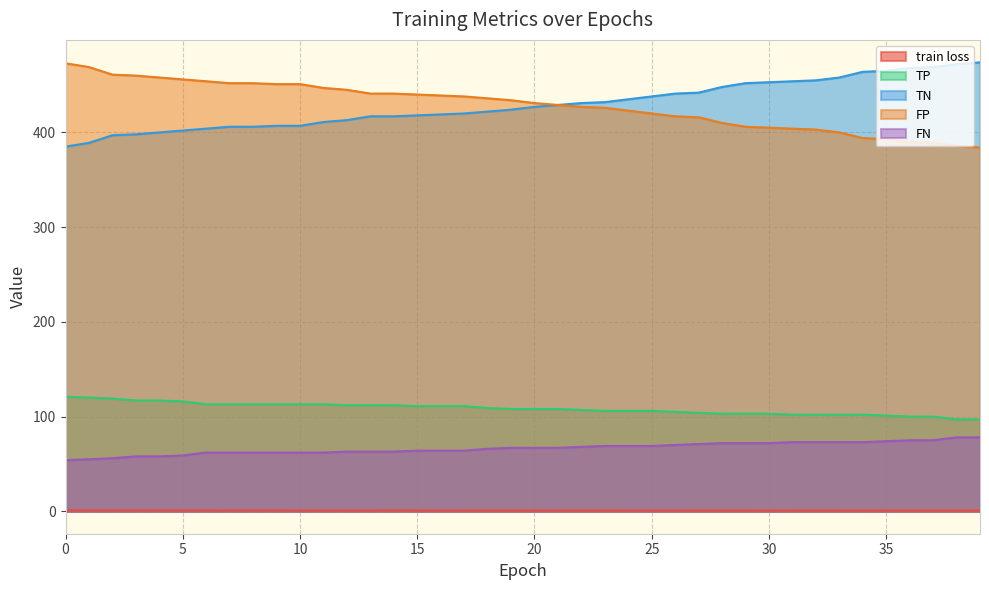

List the labels in order of FP value, smallest first.

39, 38, 37, 36, 35, 34, 33, 32, 31, 30, 29, 28, 27, 26, 25, 24, 23, 22, 21, 20, 19, 18, 17, 16, 15, 13, 14, 12, 11, 9, 10, 7, 8, 6, 5, 4, 3, 2, 1, 0